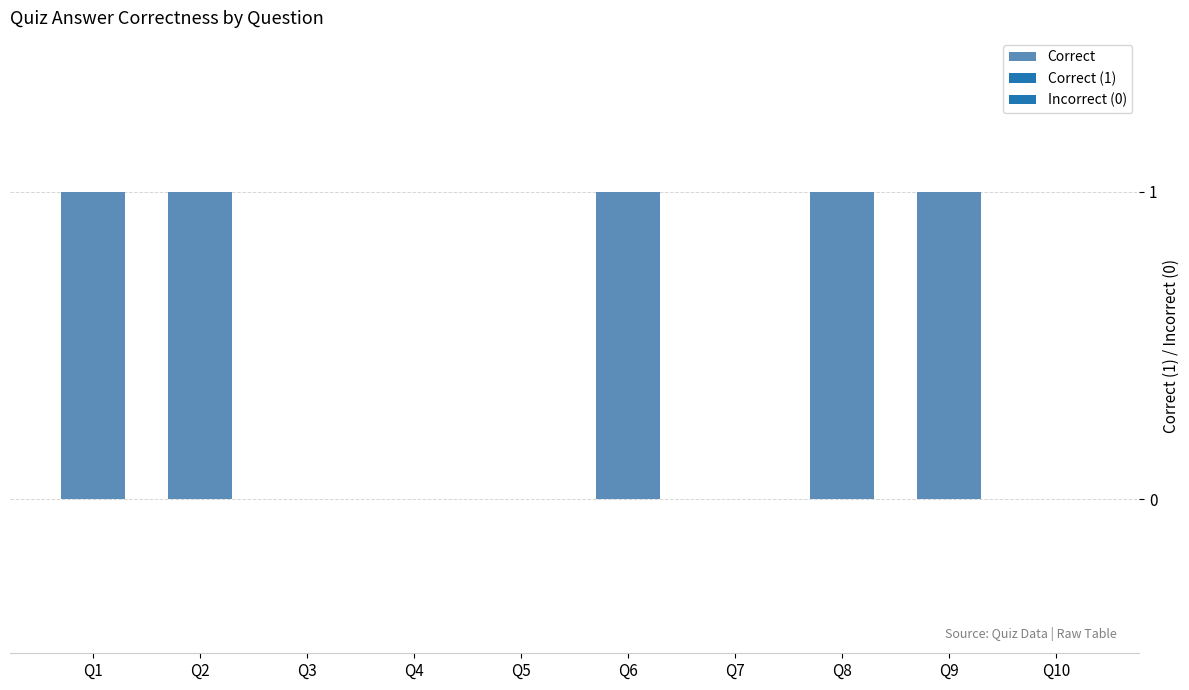

What is the difference between the values at Q2 and Q4?

1